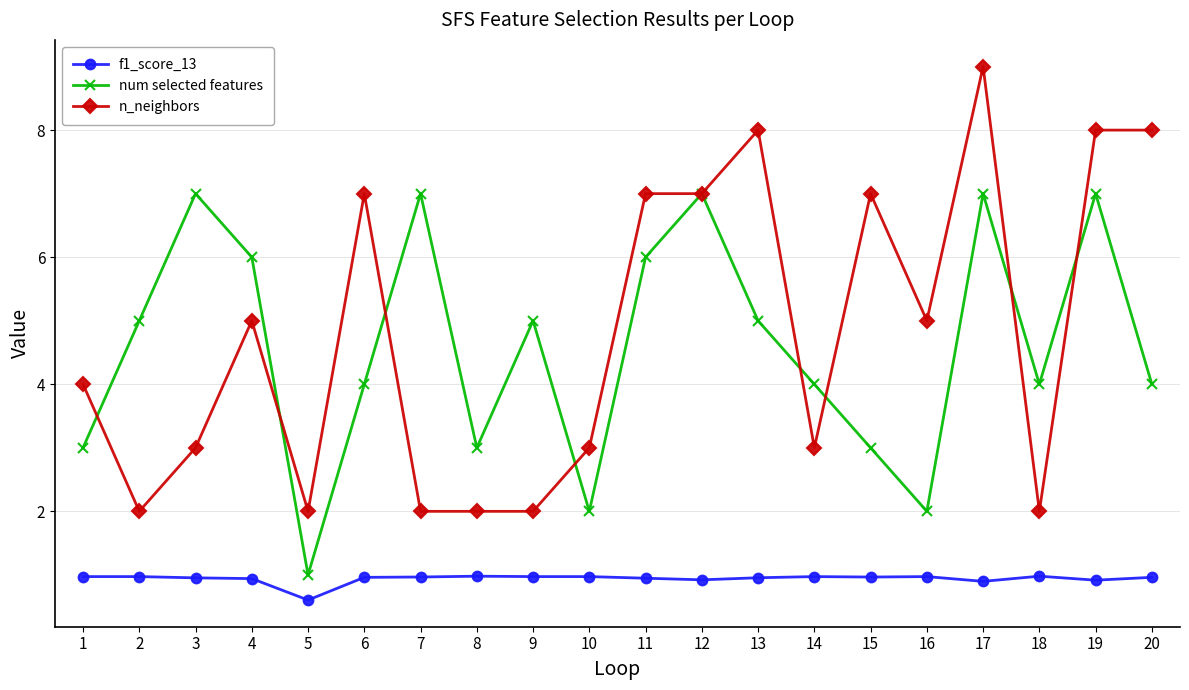

What is the value of the num selected features point at the 13th from the left?

5.0